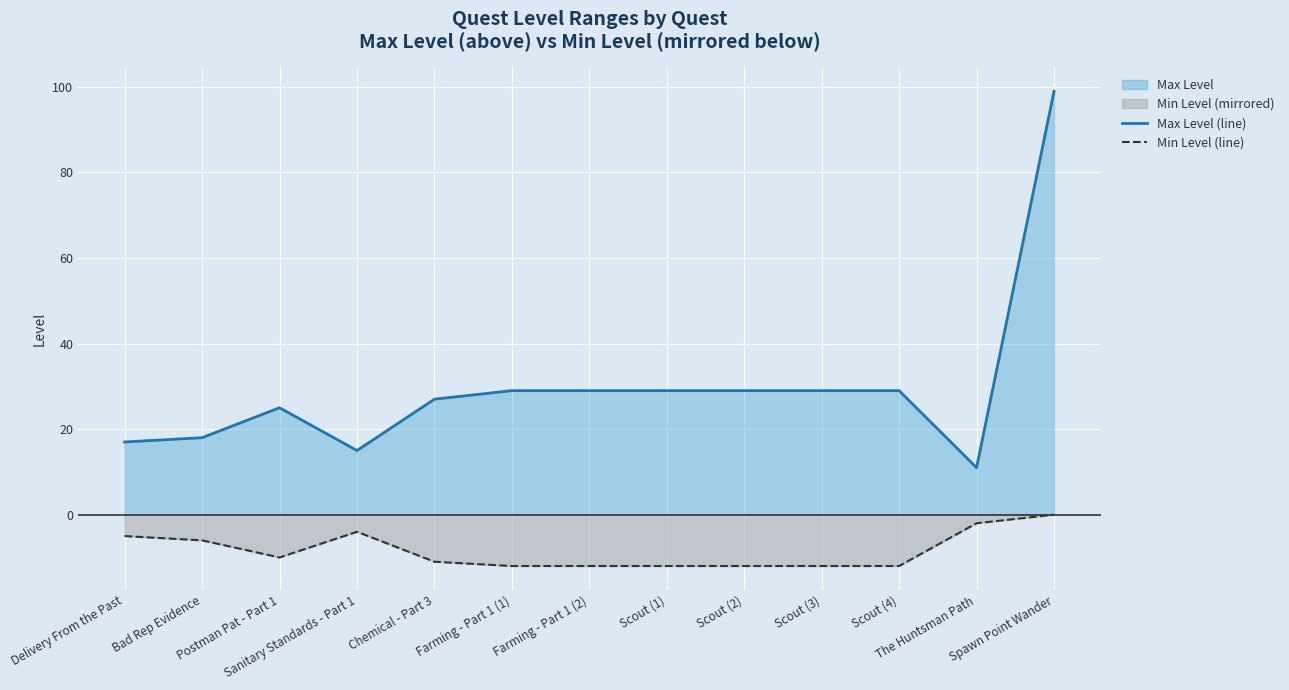

What is the value of the Max Level (line) point at the 13th from the left?

99